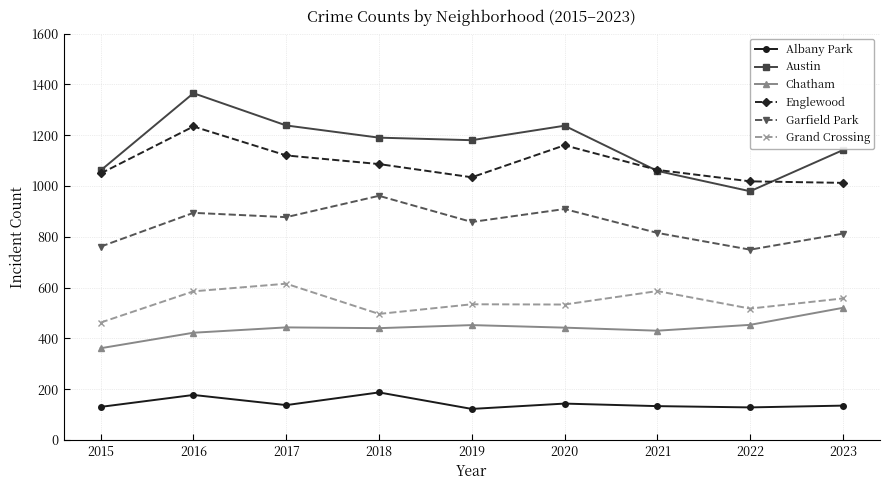

What is the sum of all Austin values?

10450